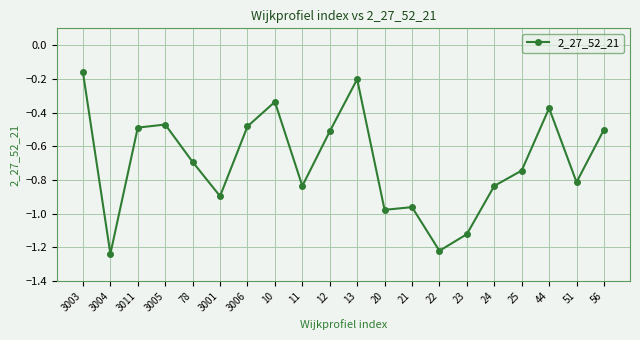

What is the change in value from 3004 to 3006?

+0.8